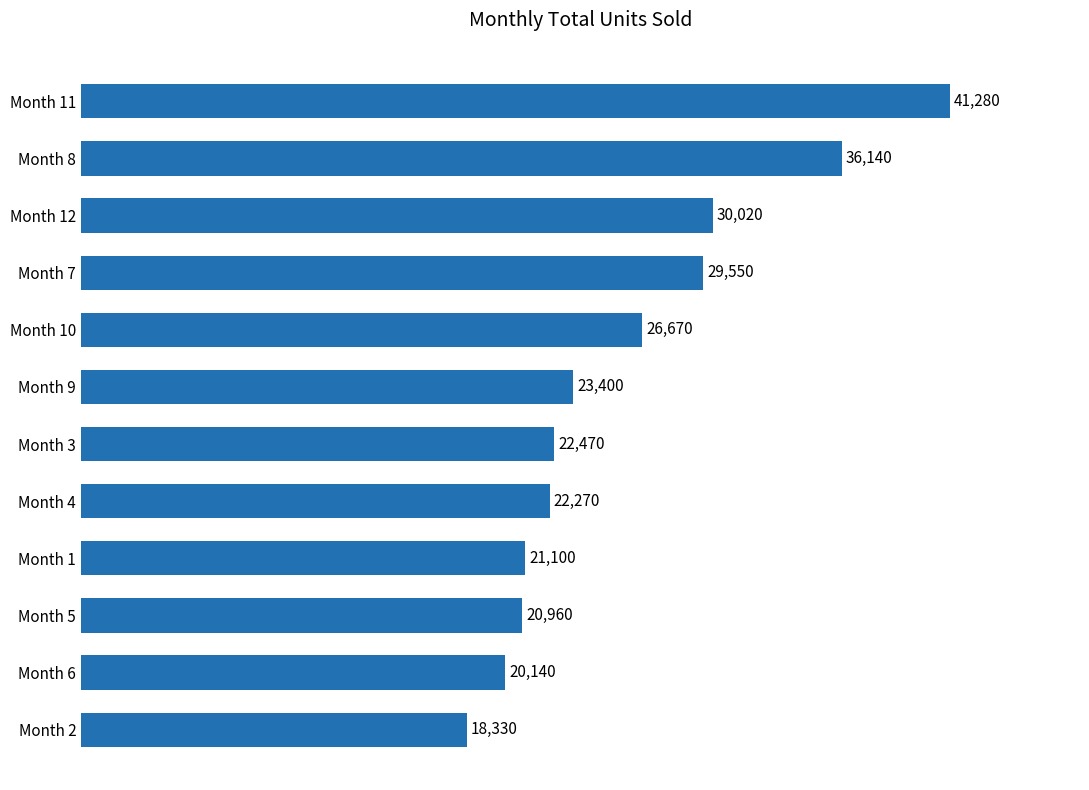

What is the change in value from Month 7 to Month 8?

+6590